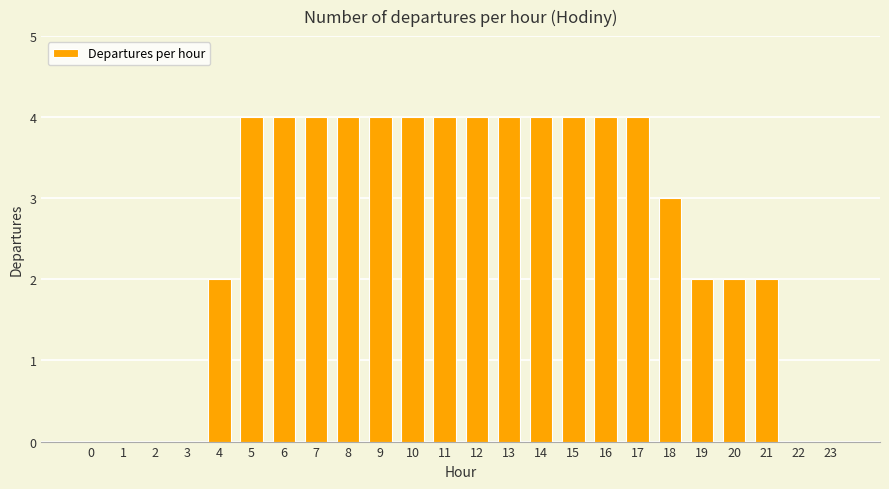

Approximately how many times larger is the value at 13 compared to 20?

2.0